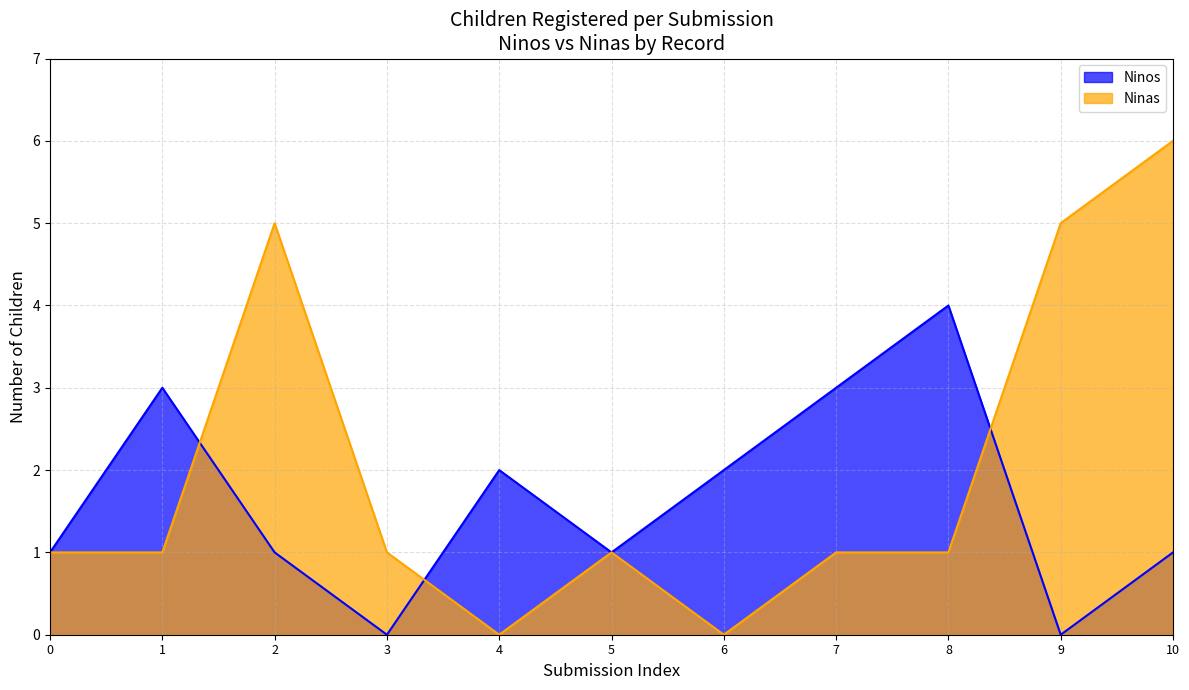

The value of Ninos at 8 is 4. True or false?

True